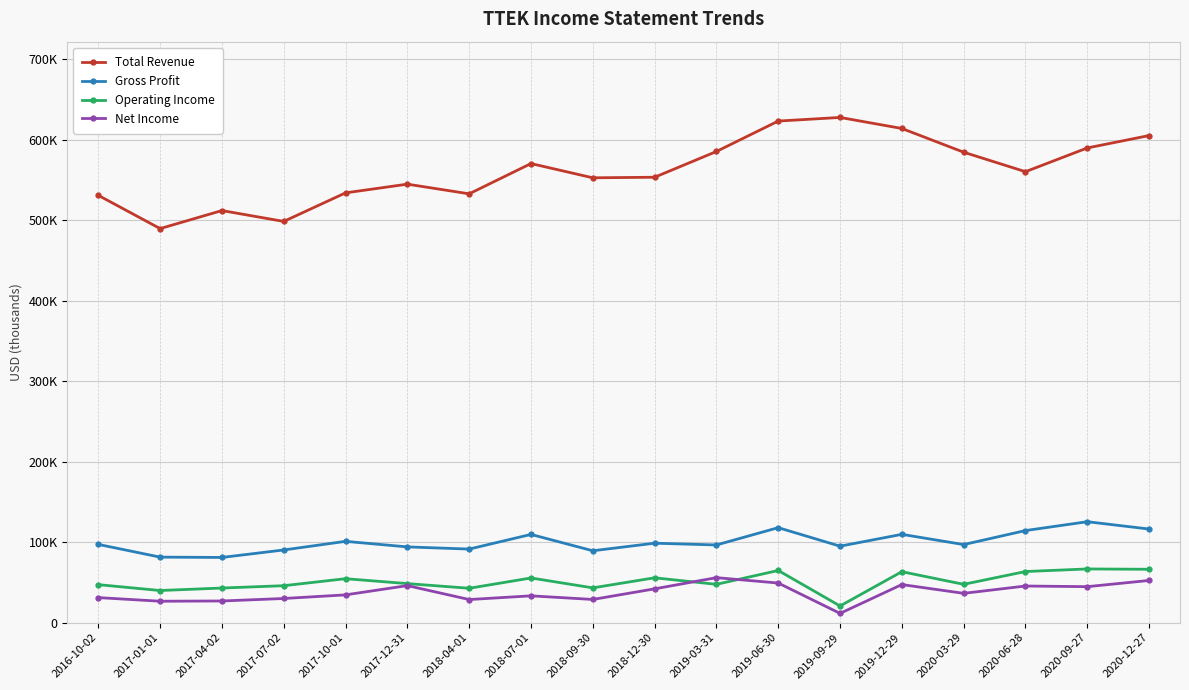

What is the difference between the highest and lowest values at 2019-06-30?

574000